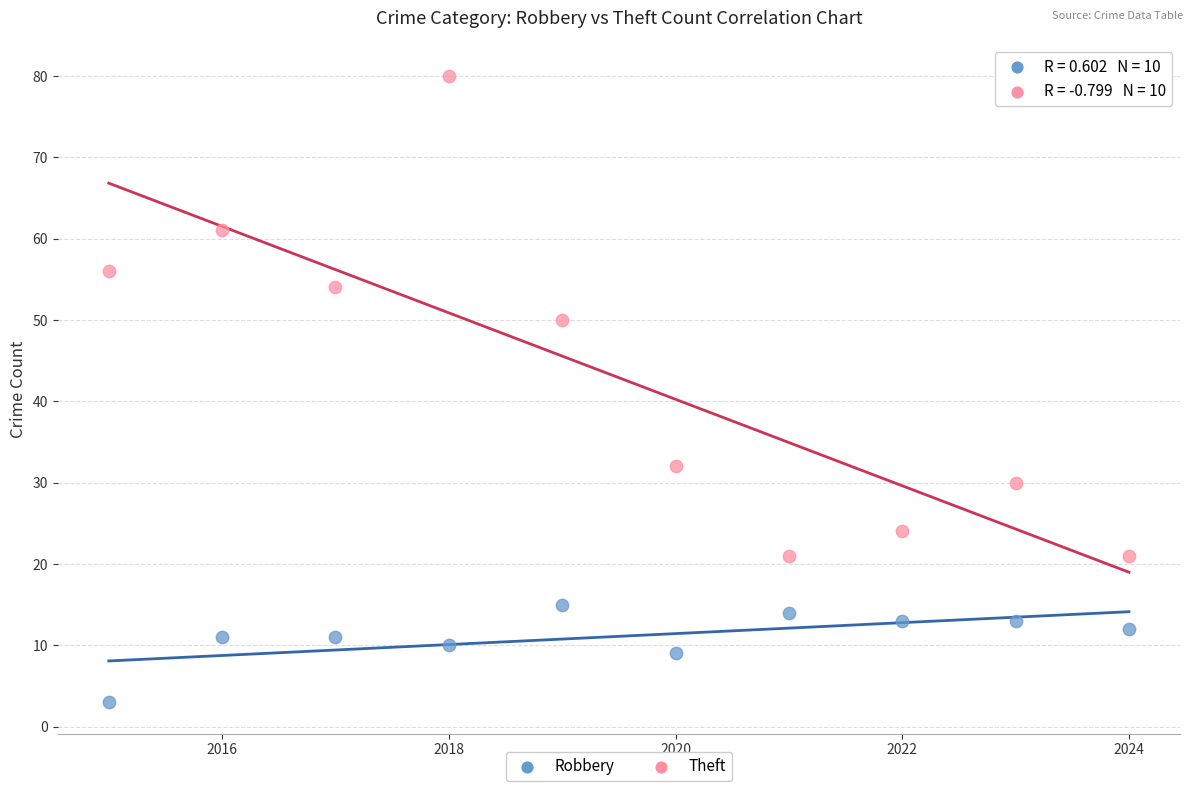

Which series has the largest Y range (max minus min)?

Theft